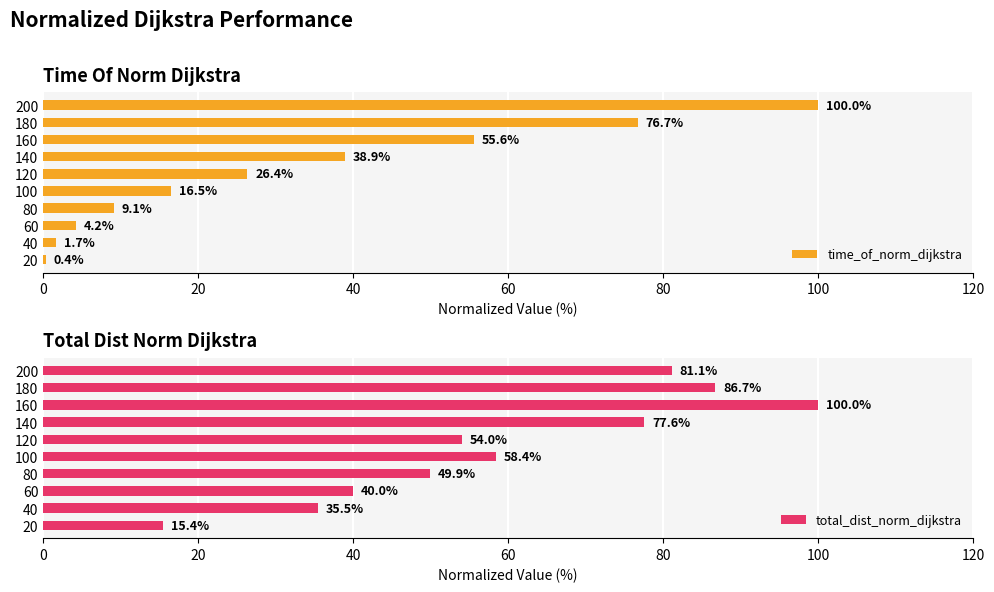

What is the approximate value of time_of_norm_dijkstra at 100?

16.5